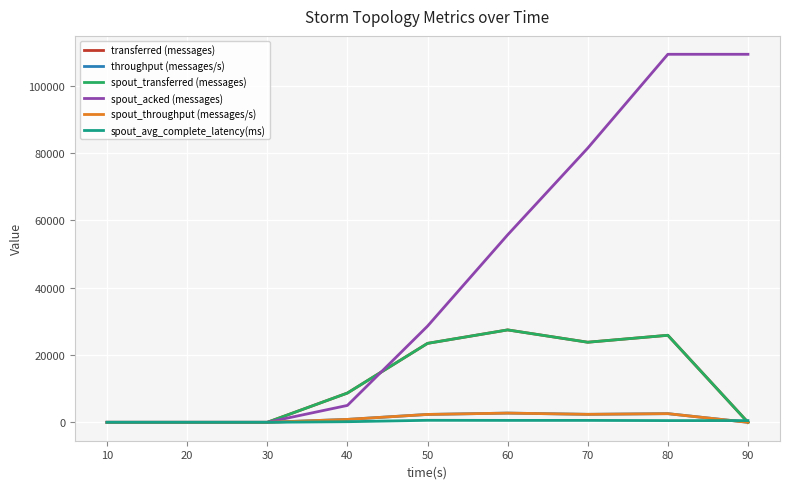

How many lines are shown in the chart?

6